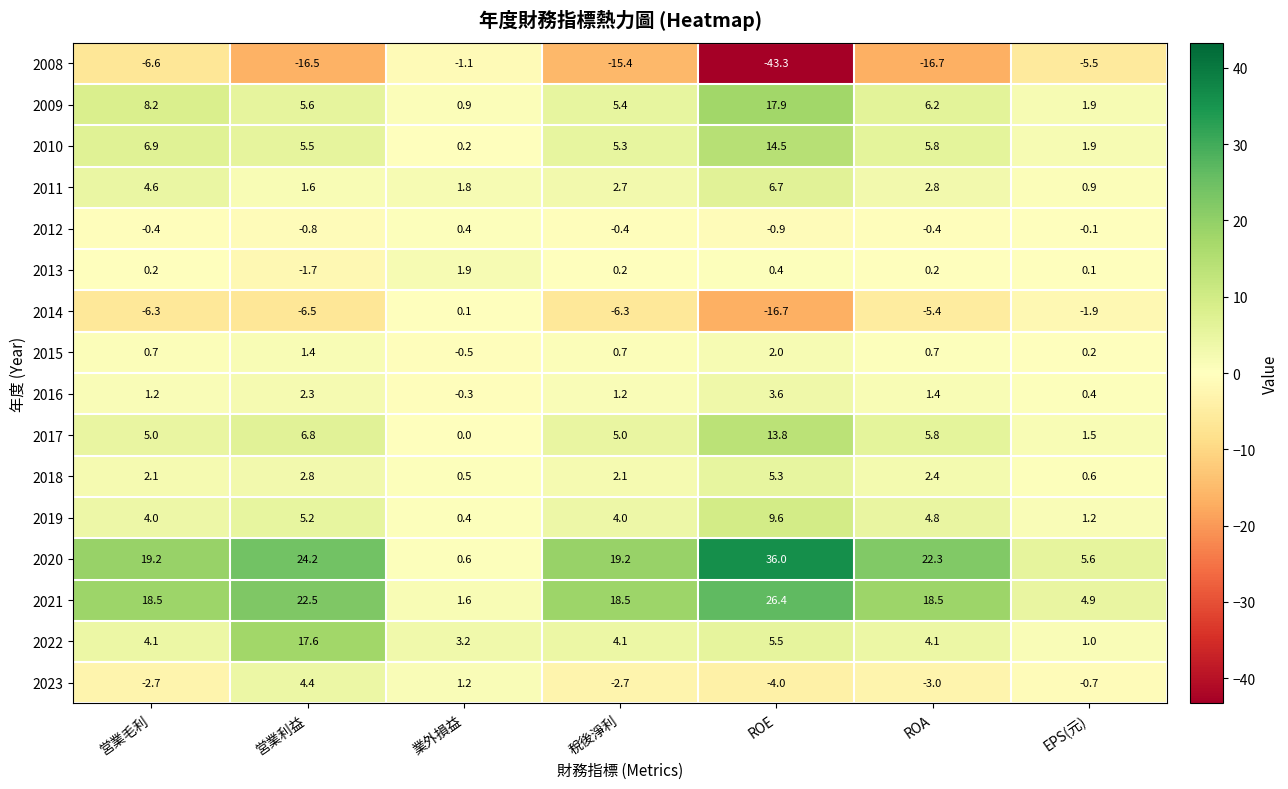

What is the maximum value shown in the chart?

36.0